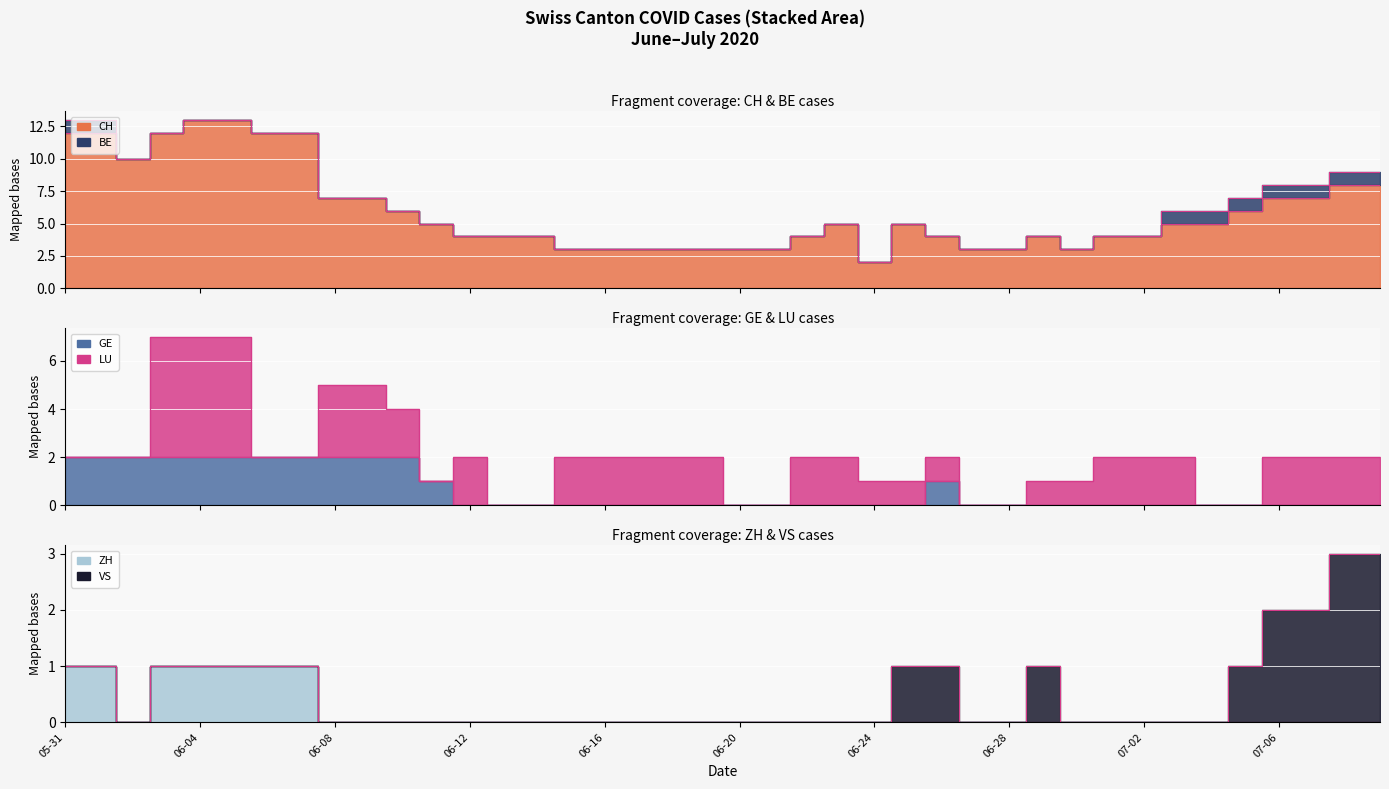

At how many categories does at least one series exceed 10?

7